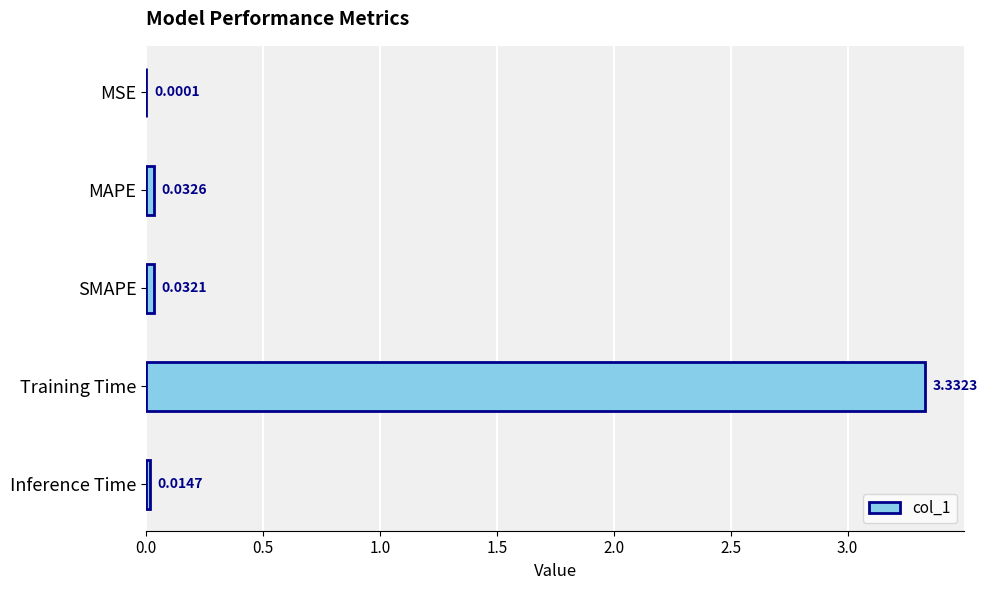

At which category does the chart reach its peak across all series?

Training Time